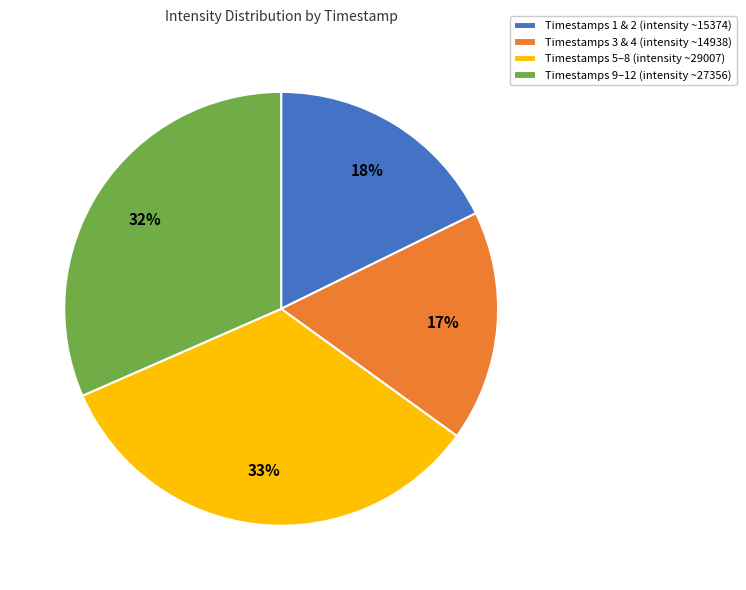

Approximately how many times larger is the value at Timestamps 1 & 2 (intensity ~15374) compared to Timestamps 9–12 (intensity ~27356)?

0.6